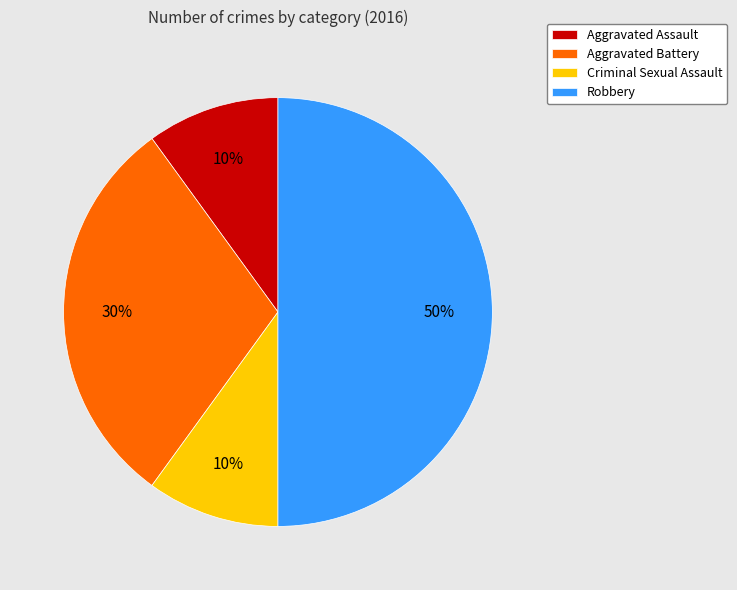

How many slices are in this pie chart?

4